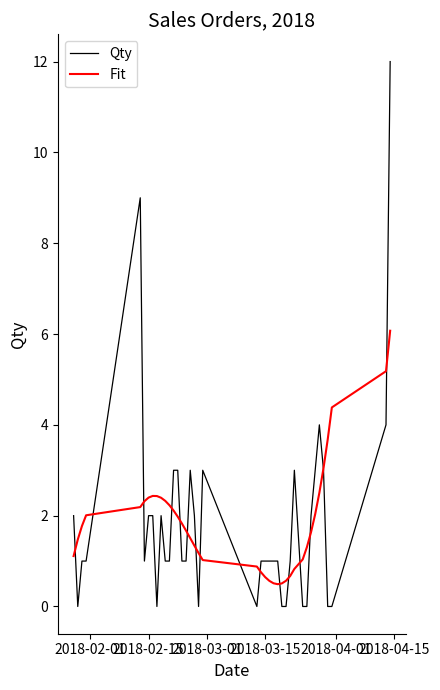

Which series has the widest spread of values?

Qty